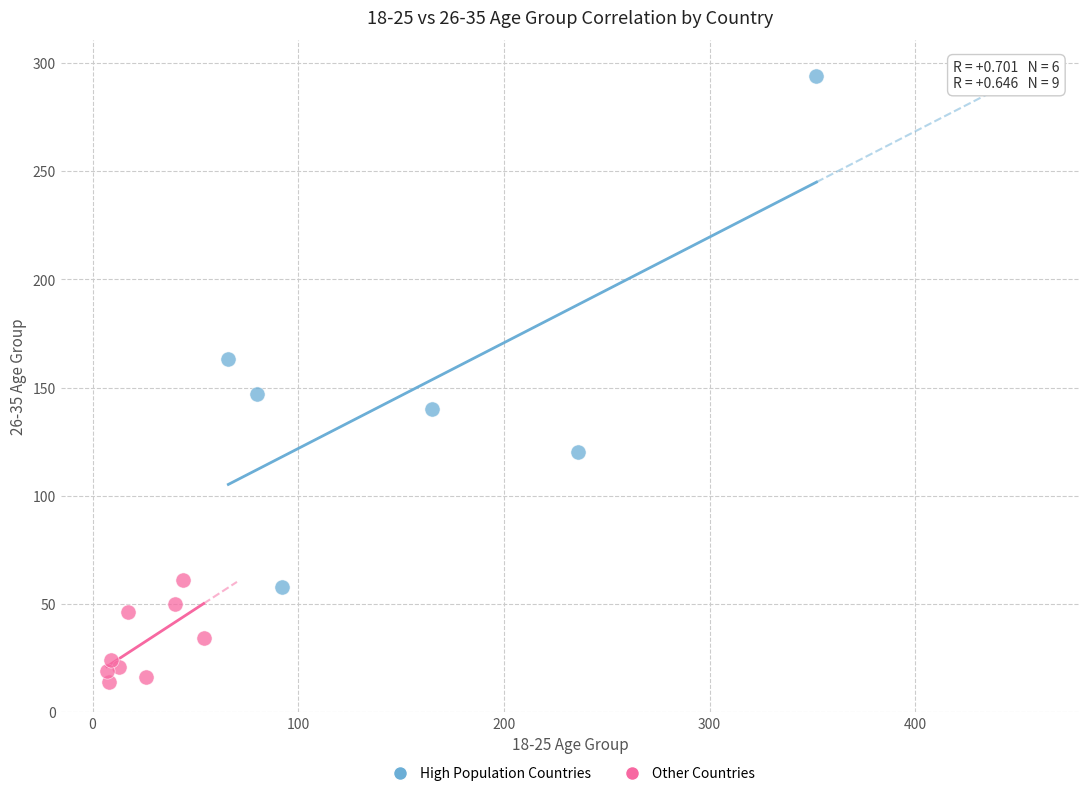

Which series has the widest spread of Y values?

High Population Countries